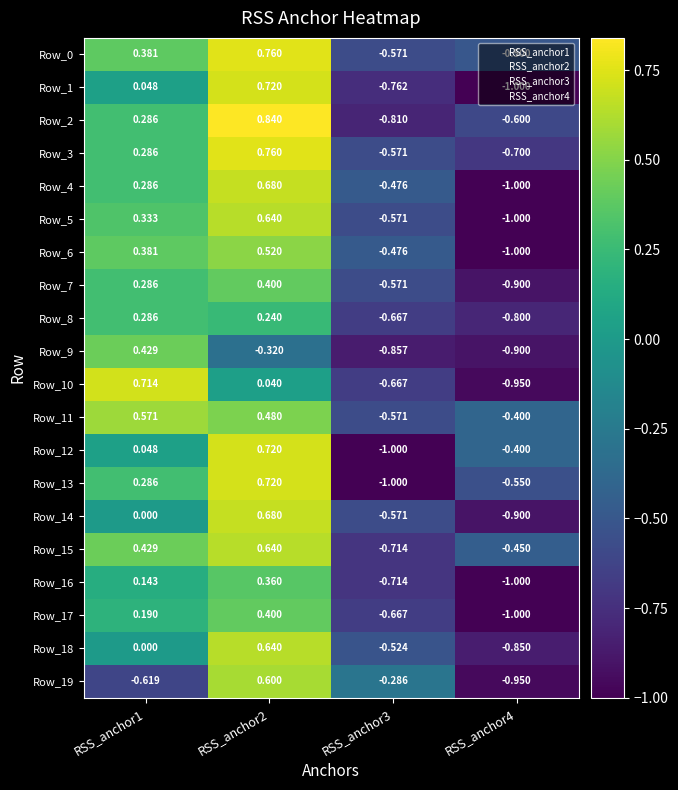

What is the spread (max minus min) of values at RSS_anchor2?

1.2